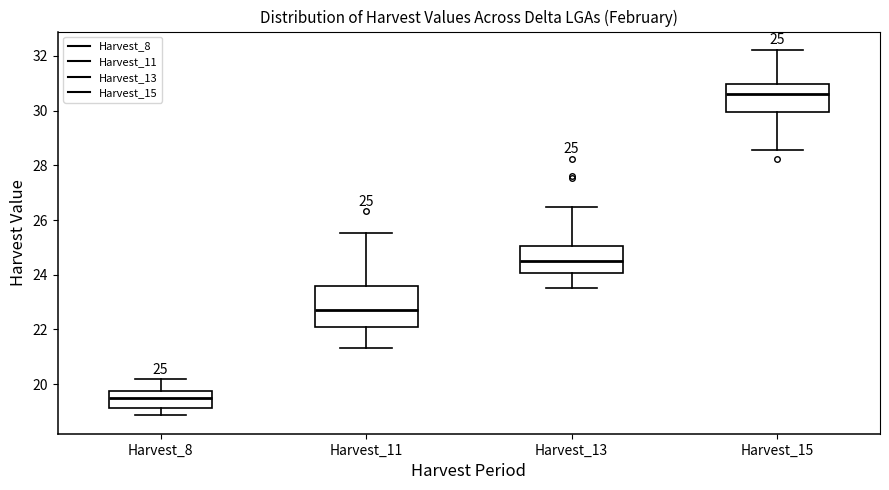

Which box has the highest median line?

Harvest_15